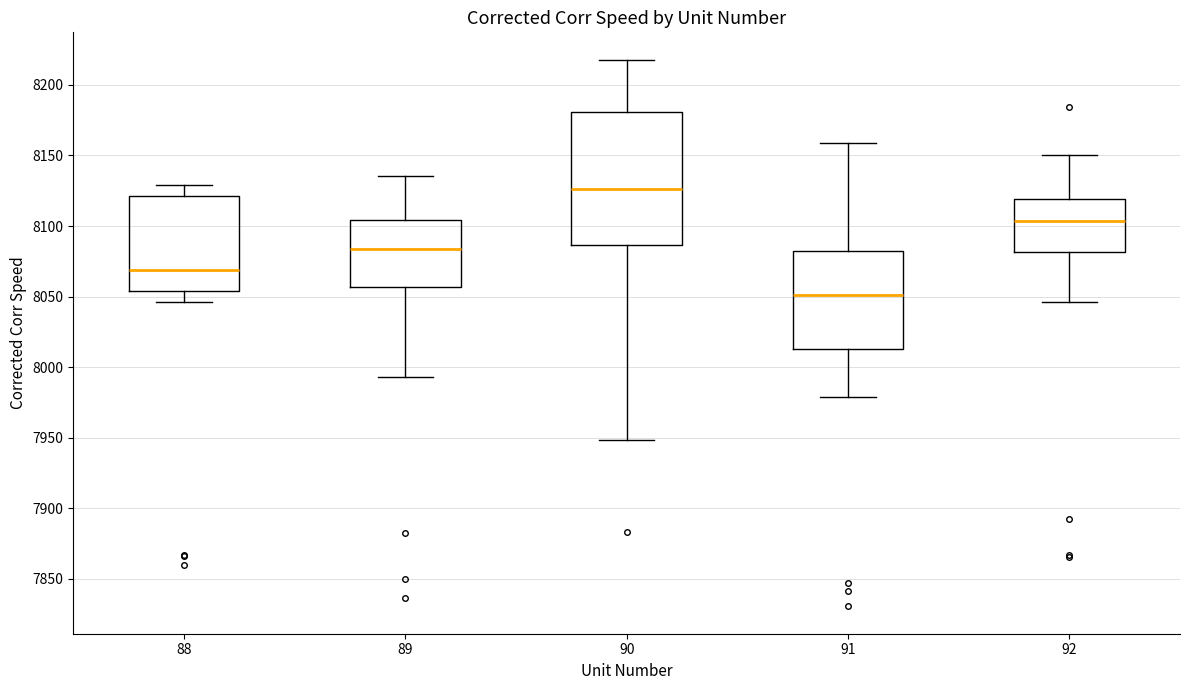

Reading left to right, transcribe this box plot: for each box, give where its median line is, the range the box spans, and where its two whiskers end, as read against the y-axis. The values are not printed on the chart, so give them approximately, as read against the axis.

88: median 8070, box 8055 to 8120, whiskers 8045 to 8130
89: median 8085, box 8055 to 8105, whiskers 7995 to 8135
90: median 8125, box 8085 to 8180, whiskers 7950 to 8220
91: median 8050, box 8015 to 8080, whiskers 7980 to 8160
92: median 8105, box 8080 to 8120, whiskers 8045 to 8150